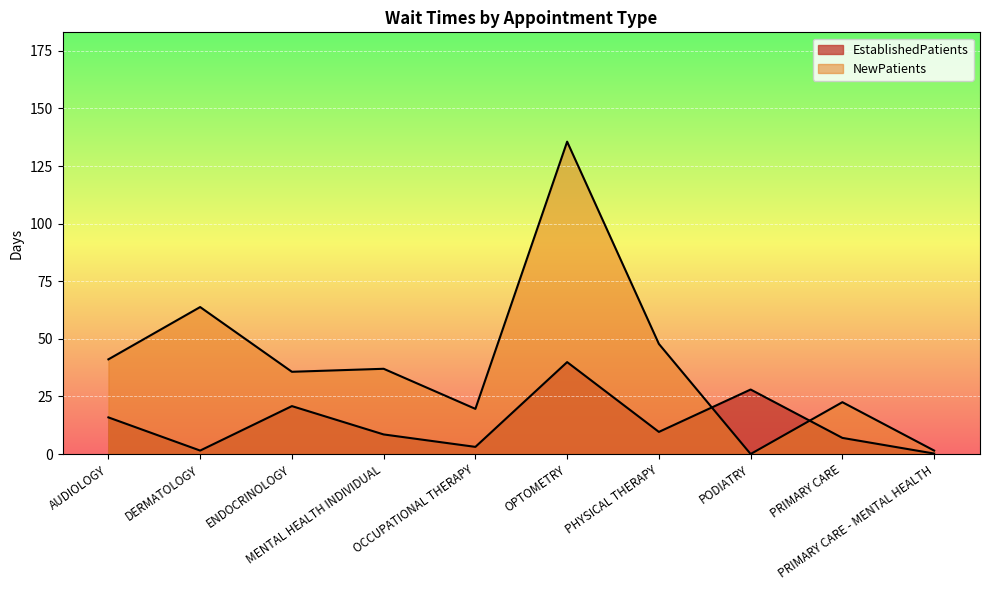

What is the lowest value of the EstablishedPatients series?

0.2